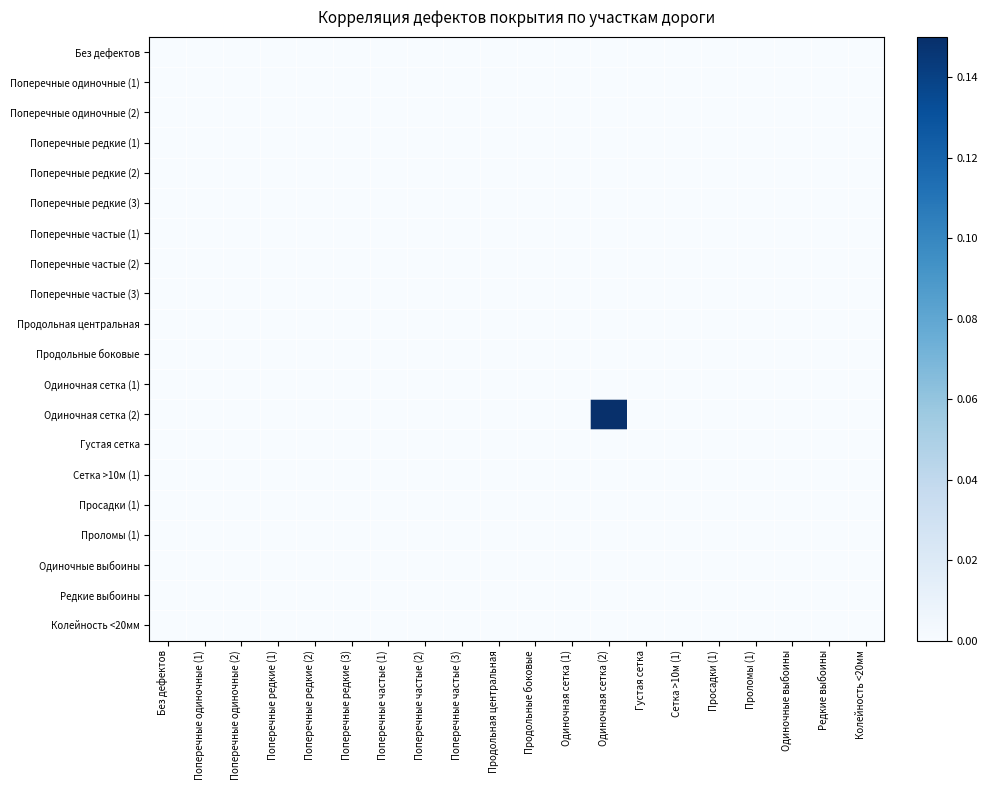

Which series has the largest range (max minus min)?

Одиночная сетка (2)